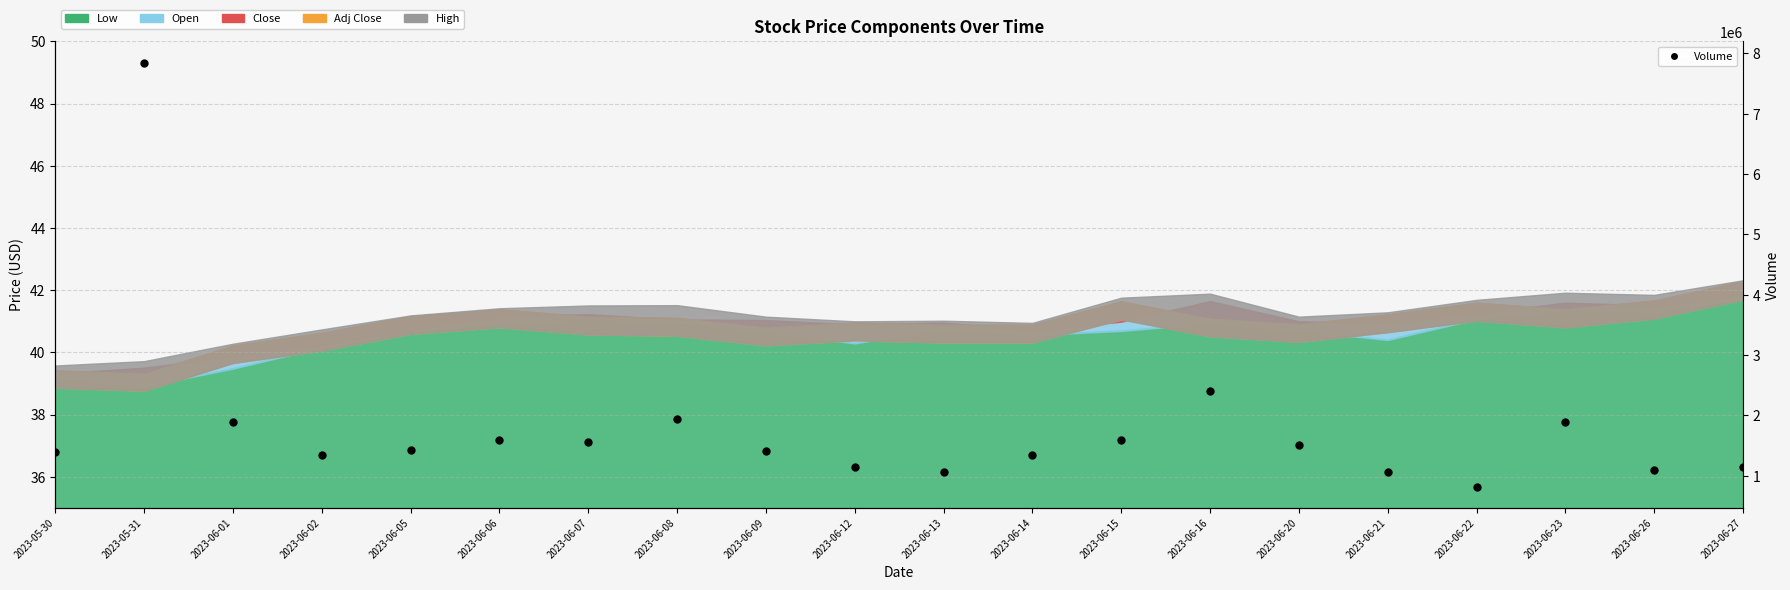

List the labels in order of value, smallest first.

2023-06-22, 2023-06-13, 2023-06-21, 2023-06-26, 2023-06-12, 2023-06-27, 2023-06-02, 2023-06-14, 2023-05-30, 2023-06-09, 2023-06-05, 2023-06-20, 2023-06-07, 2023-06-06, 2023-06-15, 2023-06-01, 2023-06-23, 2023-06-08, 2023-06-16, 2023-05-31